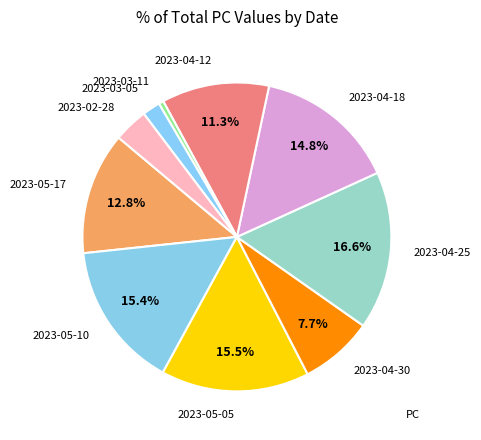

Which has a higher value, 2023-03-11 or 2023-04-12?

2023-04-12